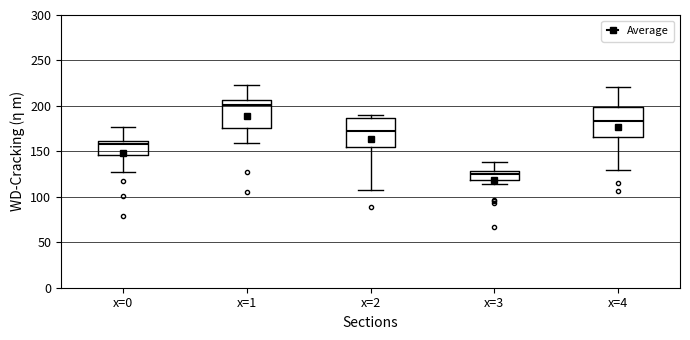

Reading left to right, read every box against the y-axis: the position of its median line, the range the box covers, and the ends of its whiskers. The values are not printed on the chart, so give them approximately, as read against the axis.

x=0: median 160 (just below the box's upper edge), box 145 to 160, whiskers 125 to 175
x=1: median 200, box 175 to 205, whiskers 160 to 225
x=2: median 170, box 155 to 185, whiskers 105 to 190
x=3: median 125, box 120 to 130, whiskers 115 to 140
x=4: median 185, box 165 to 200, whiskers 130 to 220